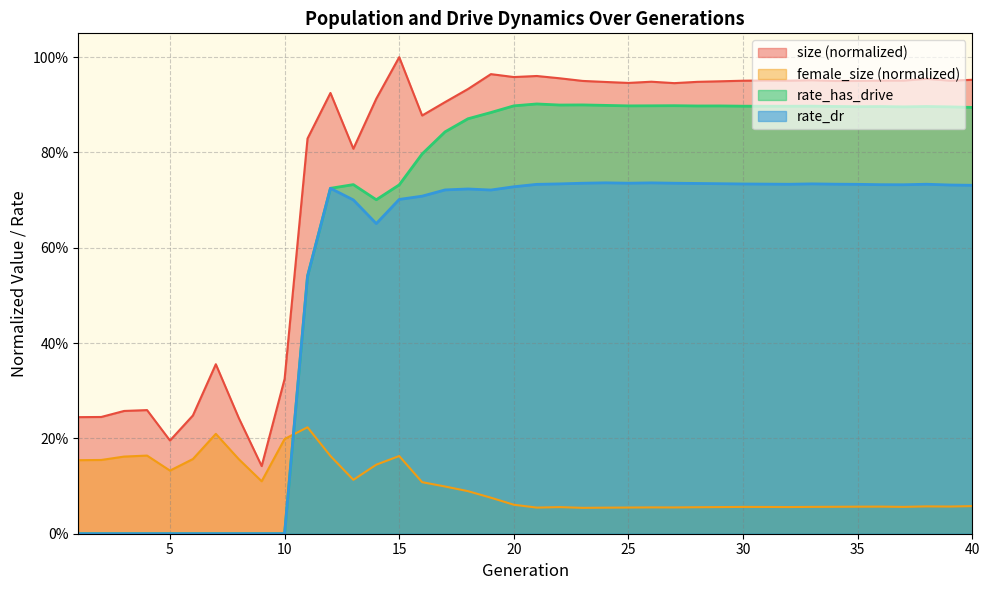

Does the chart display data point markers on the line(s)?

No